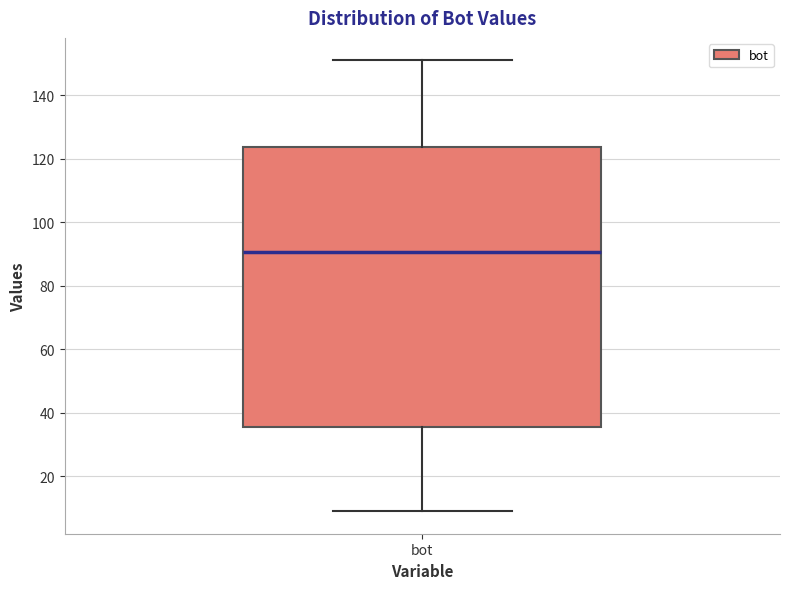

Read this box plot against the y-axis: the position of the median line, the range covered by the box, and the ends of both whiskers. The values are not printed on the chart, so give them approximately, as read against the axis.

median 90, box 36 to 124, whiskers 10 to 152